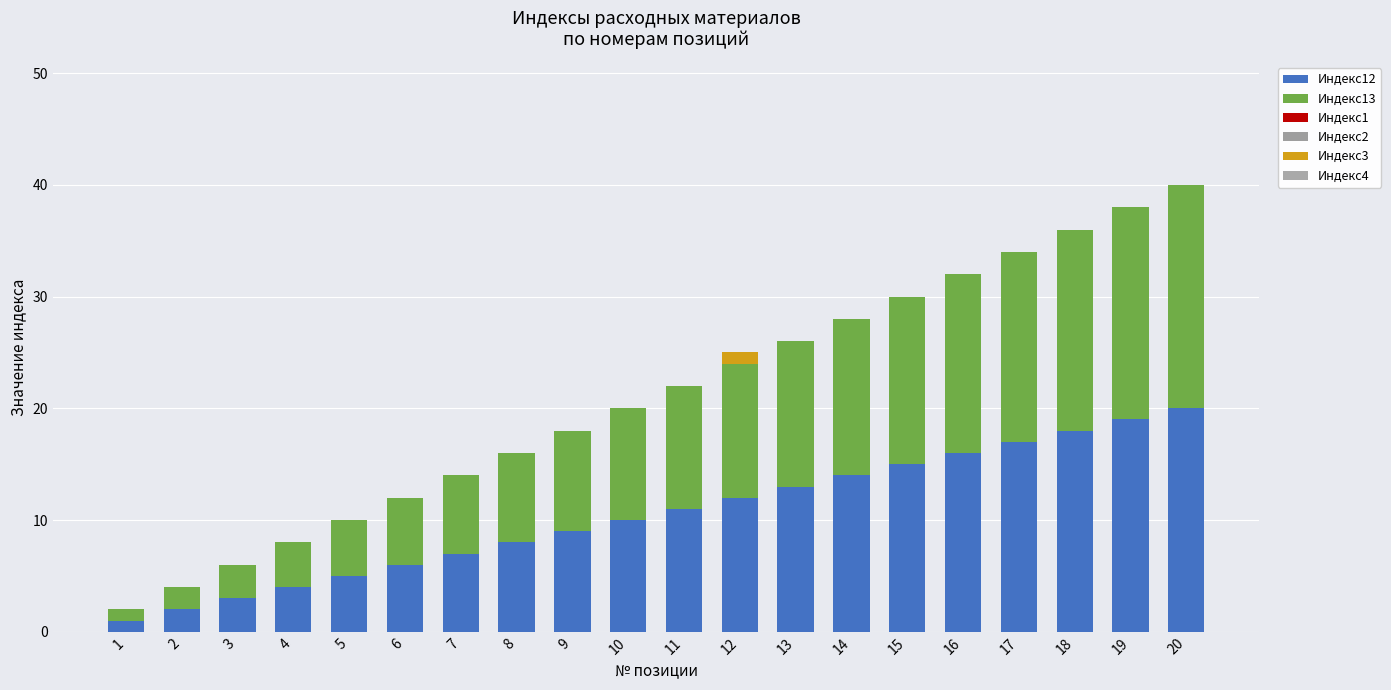

True or false: Индекс13 has a value of 14 at 14.

True